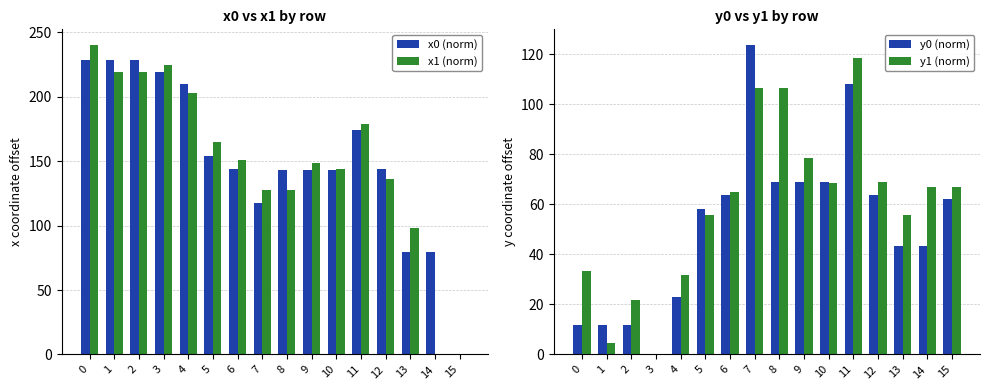

At 1, list the series in order from smallest to largest.

y1 (norm), y0 (norm), x1 (norm), x0 (norm)